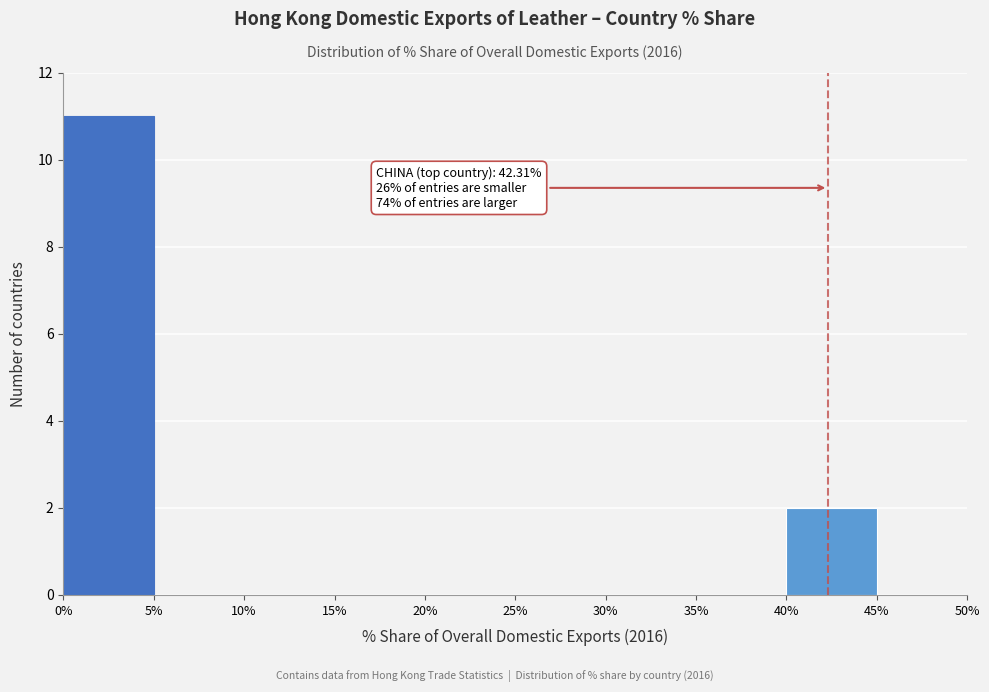

Which range on the x-axis has the tallest bar?

0% to 5%